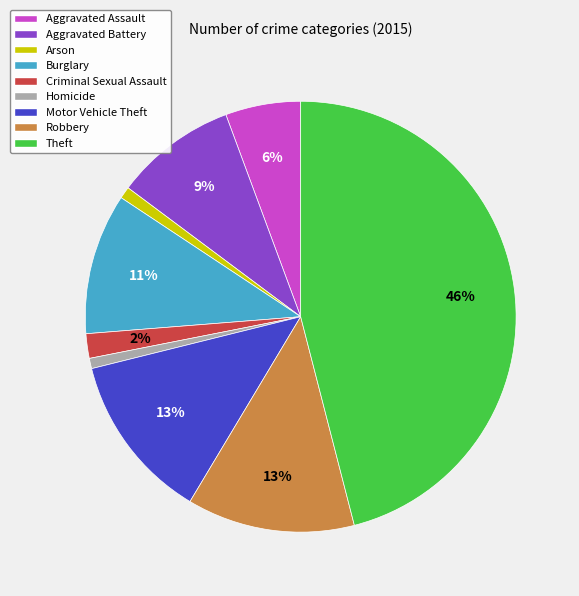

How many slices are in this pie chart?

9